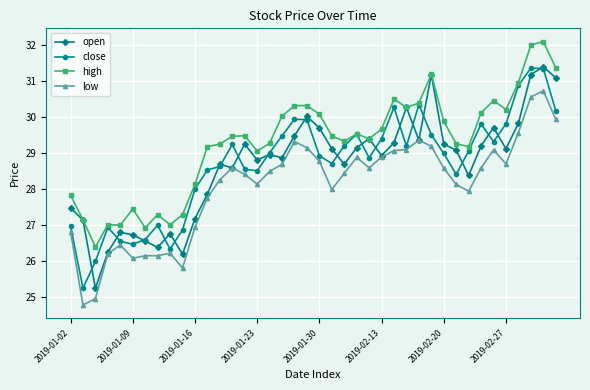

What is the average value of the close series?

28.7